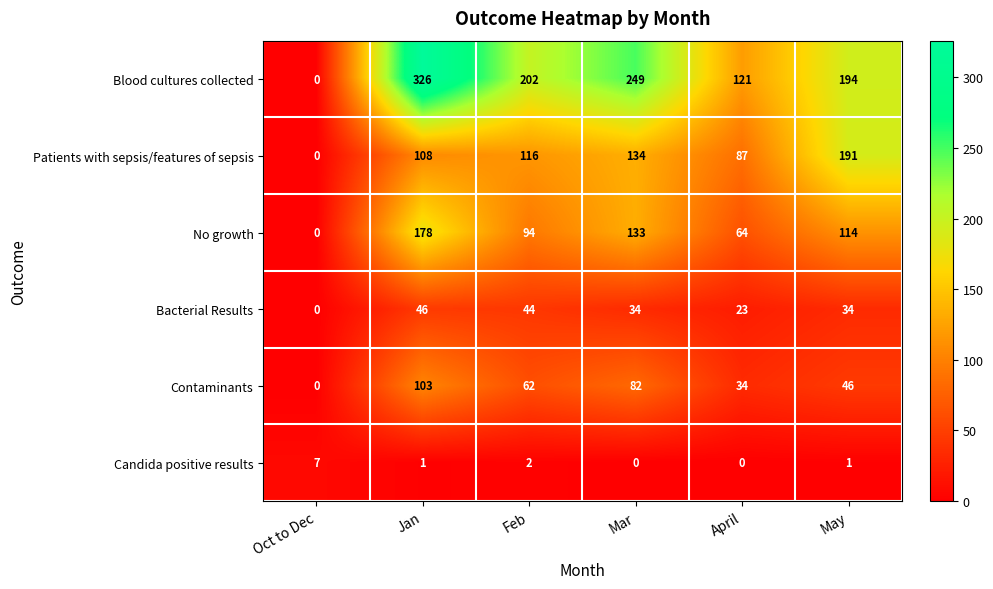

Which category has the highest value in the Bacterial Results series?

Jan